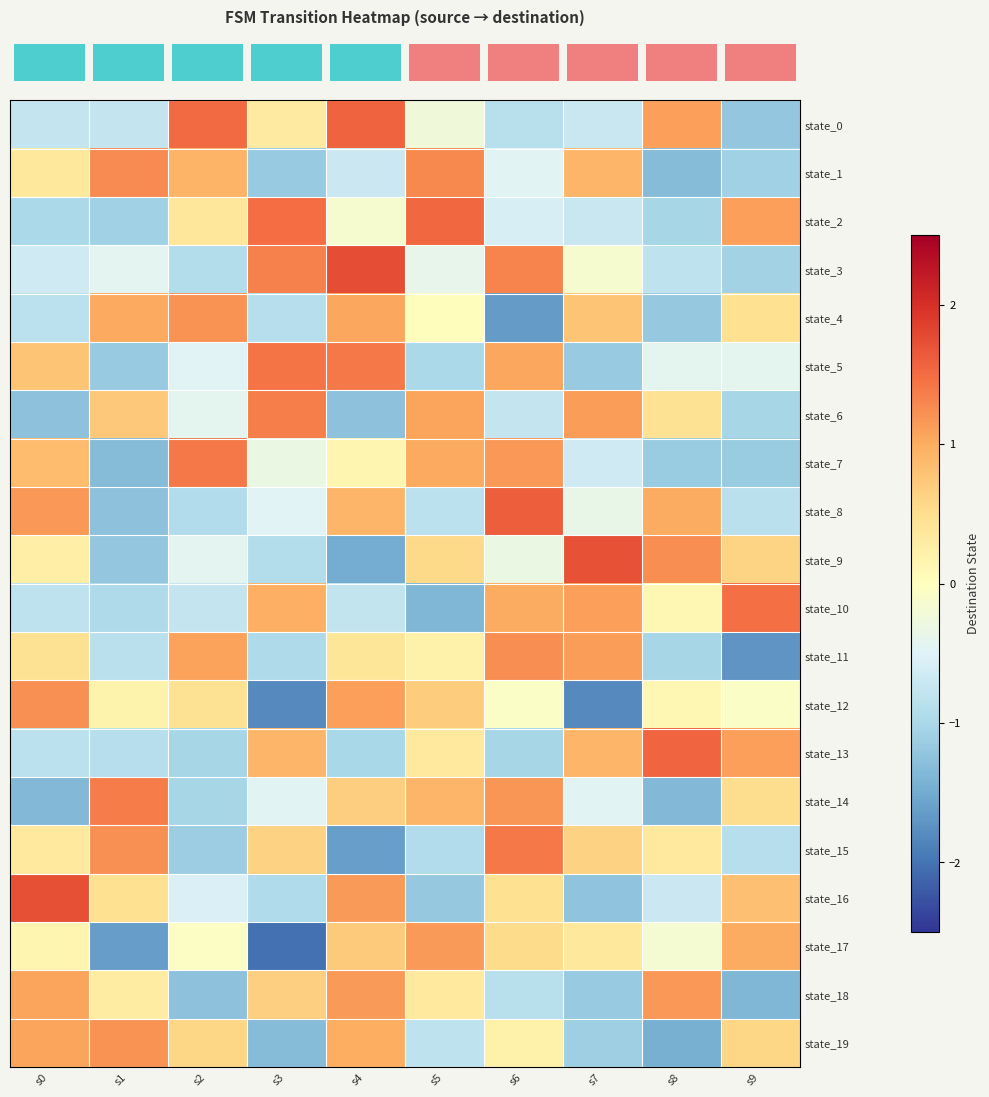

Between s1 and s7, which is larger?

s7